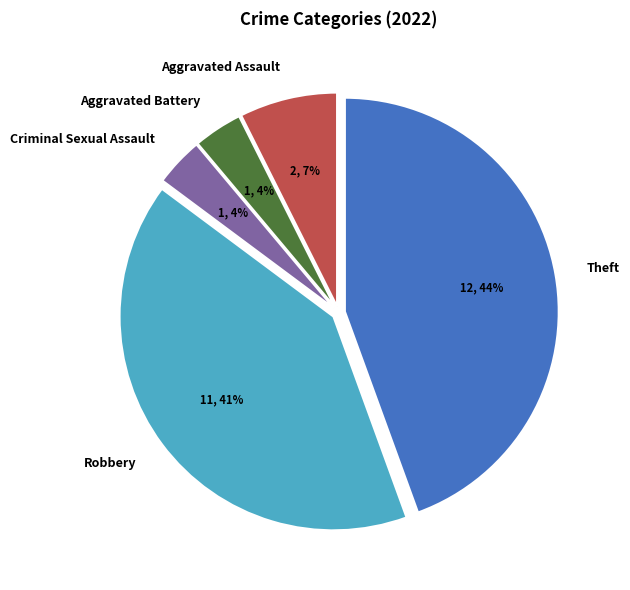

Is Criminal Sexual Assault the majority of the pie?

No